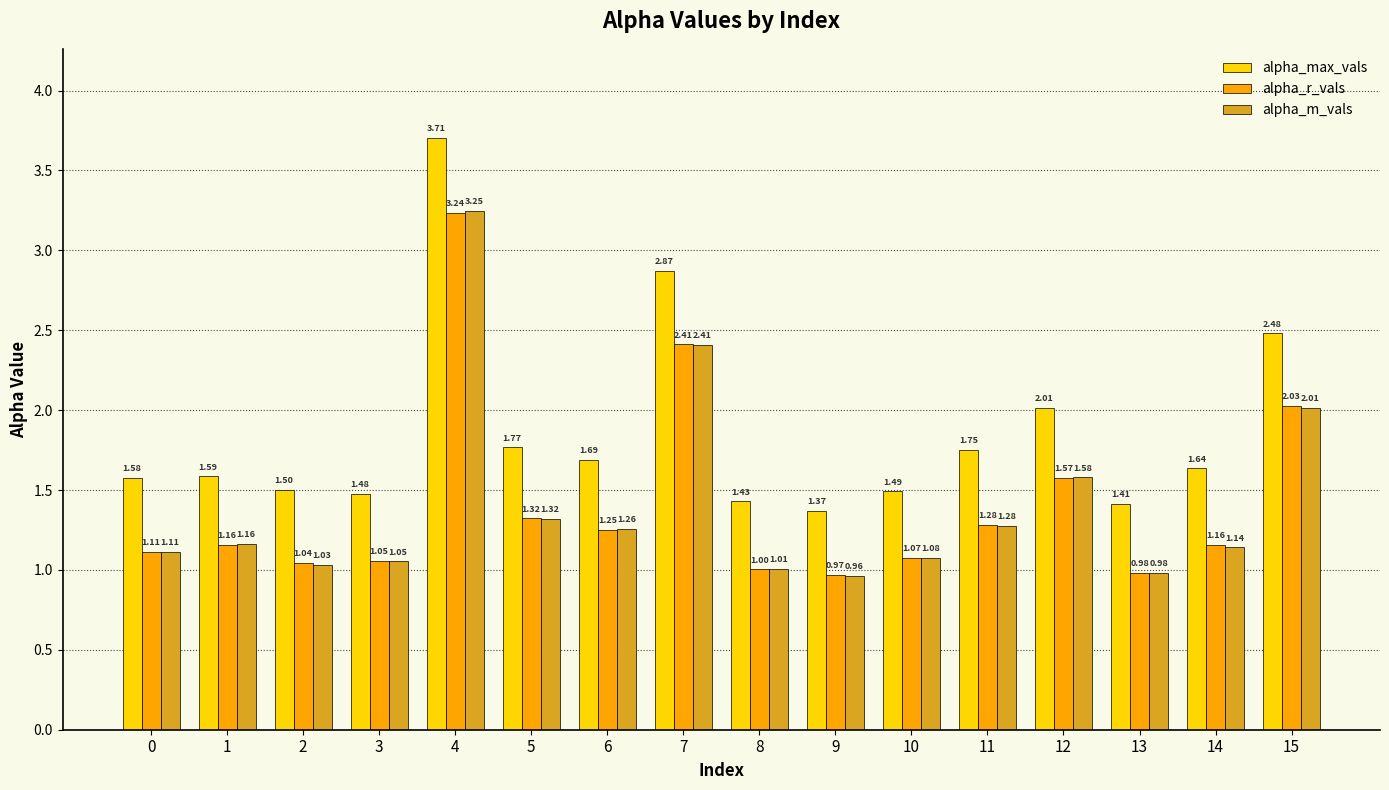

Which series changed the most between 1 and 4?

alpha_max_vals